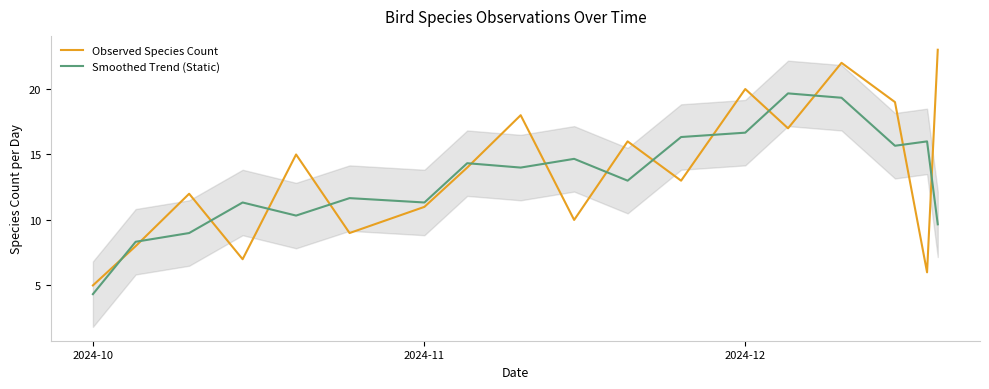

What is the minimum value for Observed Species Count?

5.0